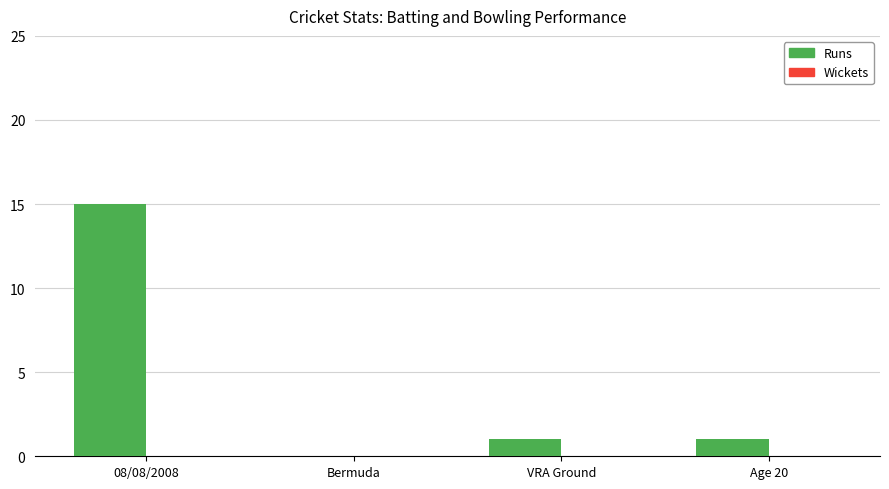

Which has a higher value, Age 20 or Bermuda?

Age 20